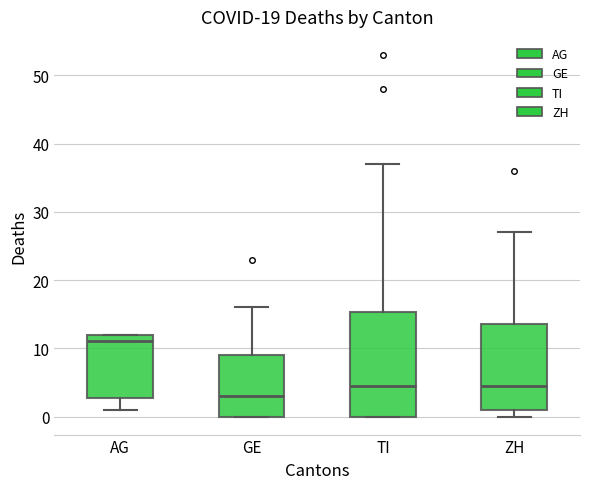

Reading left to right, read every box against the y-axis: the position of its median line, the range the box covers, and the ends of its whiskers. The values are not printed on the chart, so give them approximately, as read against the axis.

AG: median 11, box 3 to 12, whiskers 1 to 12
GE: median 3, box 0 to 9, whiskers 0 to 16
TI: median 5, box 0 to 15, whiskers 0 to 37
ZH: median 5, box 1 to 14, whiskers 0 to 27